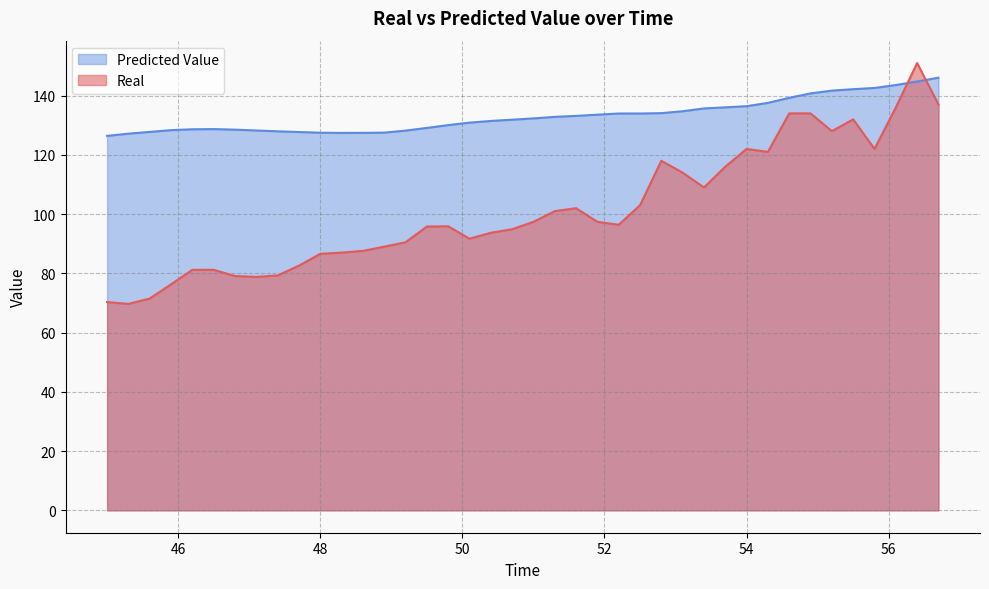

Count the number of categories in the chart.

40